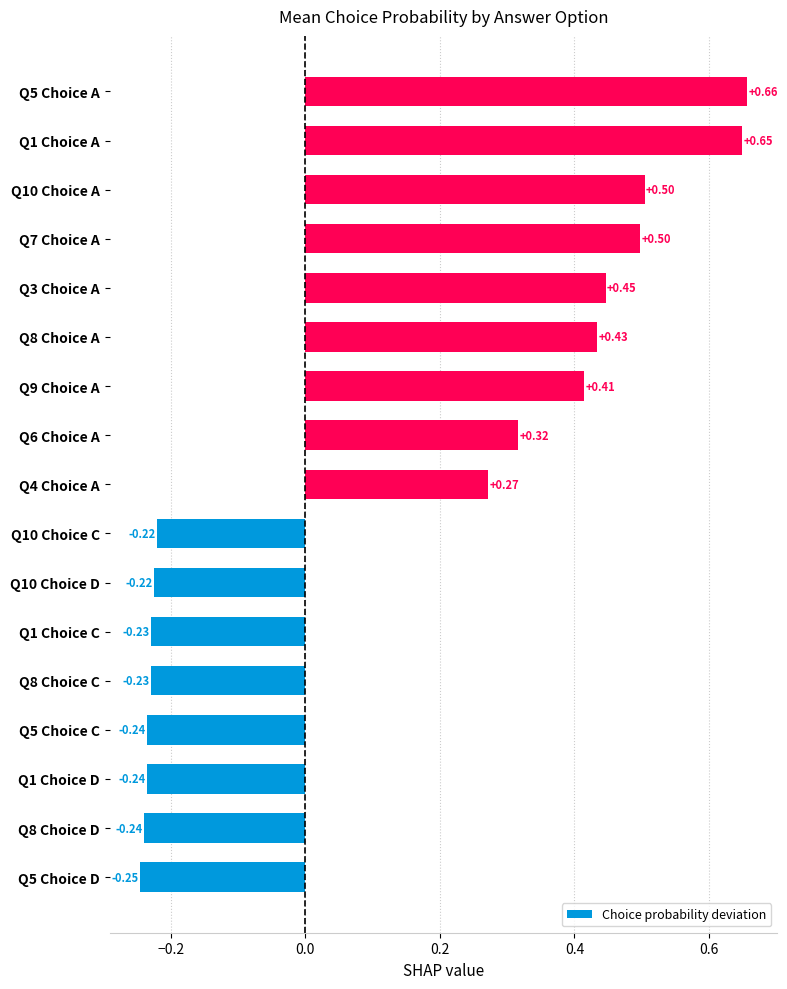

What is the difference between the maximum and minimum values?

0.9